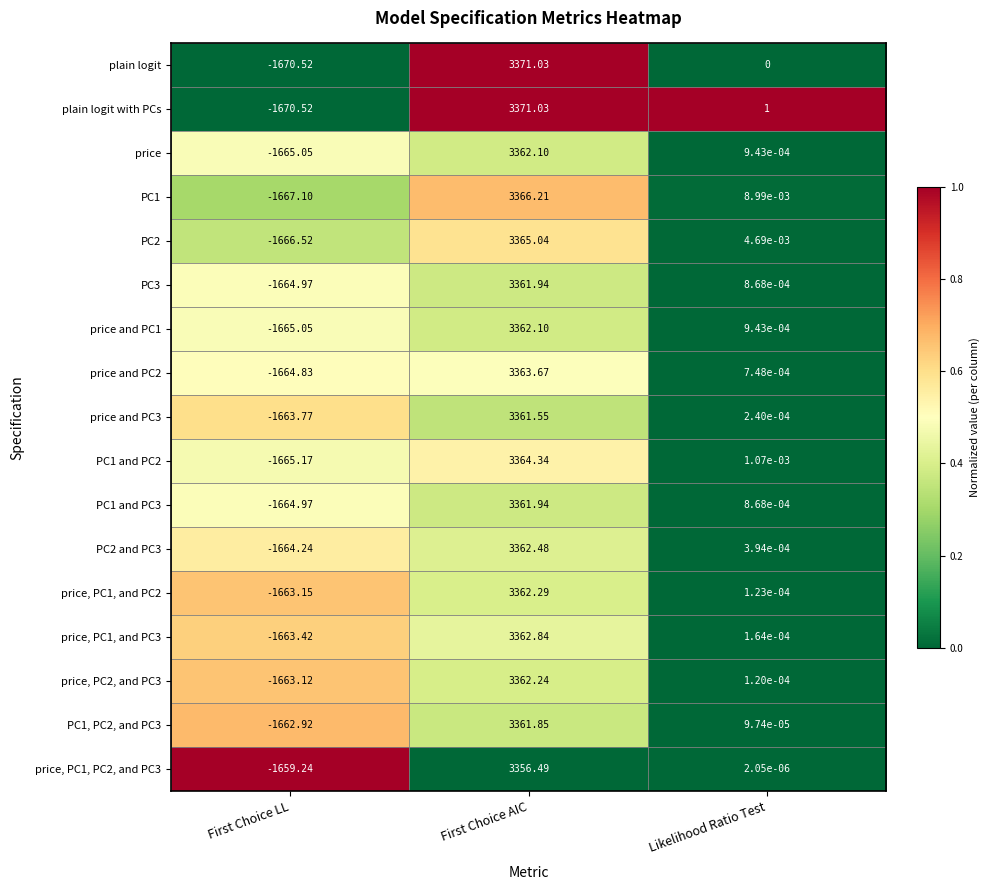

Which series has the largest total across all categories?

plain logit with PCs